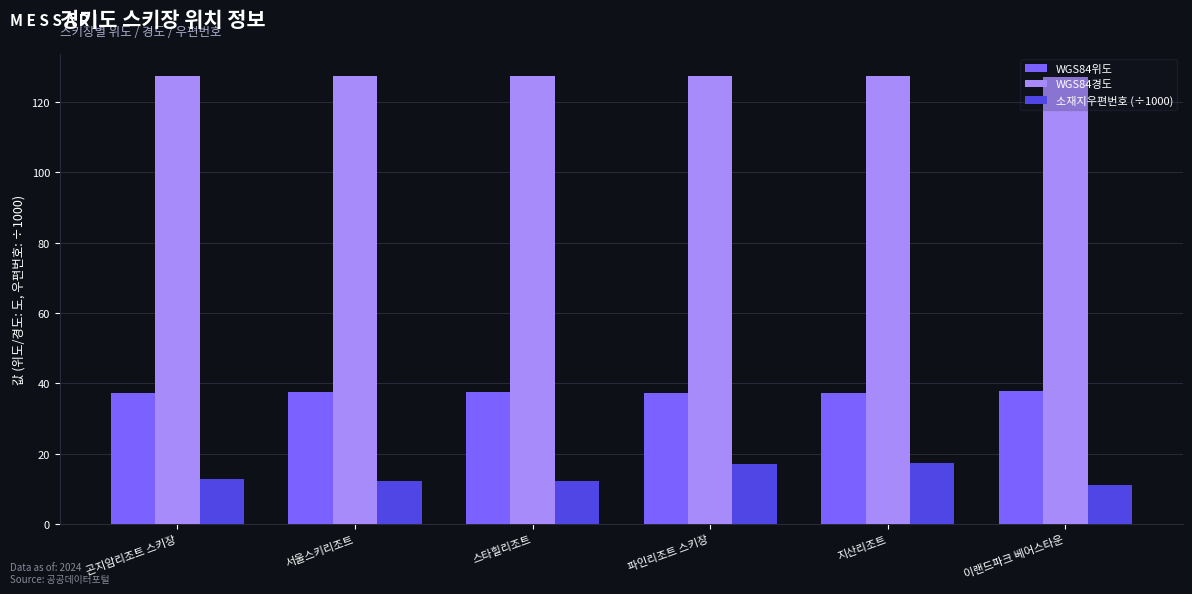

The 소재지우편번호 (÷1000) series shows 19.6 at 이랜드파크 베어스타운. True or false?

False